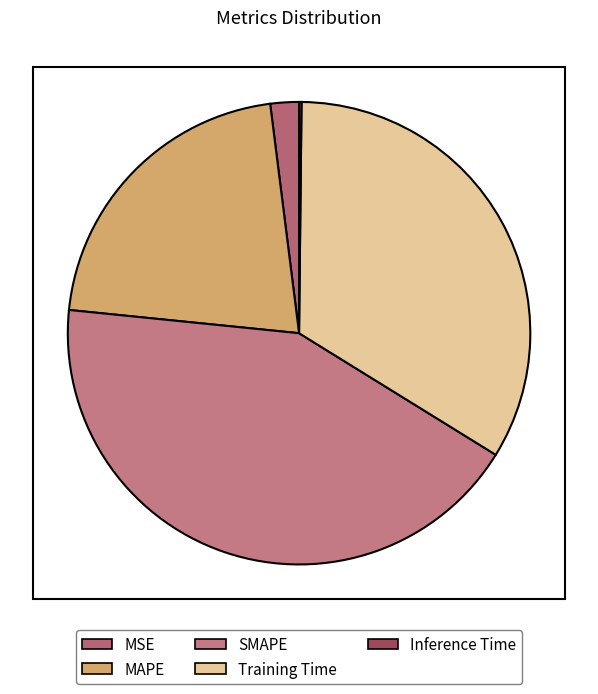

Is Inference Time the majority of the pie?

No